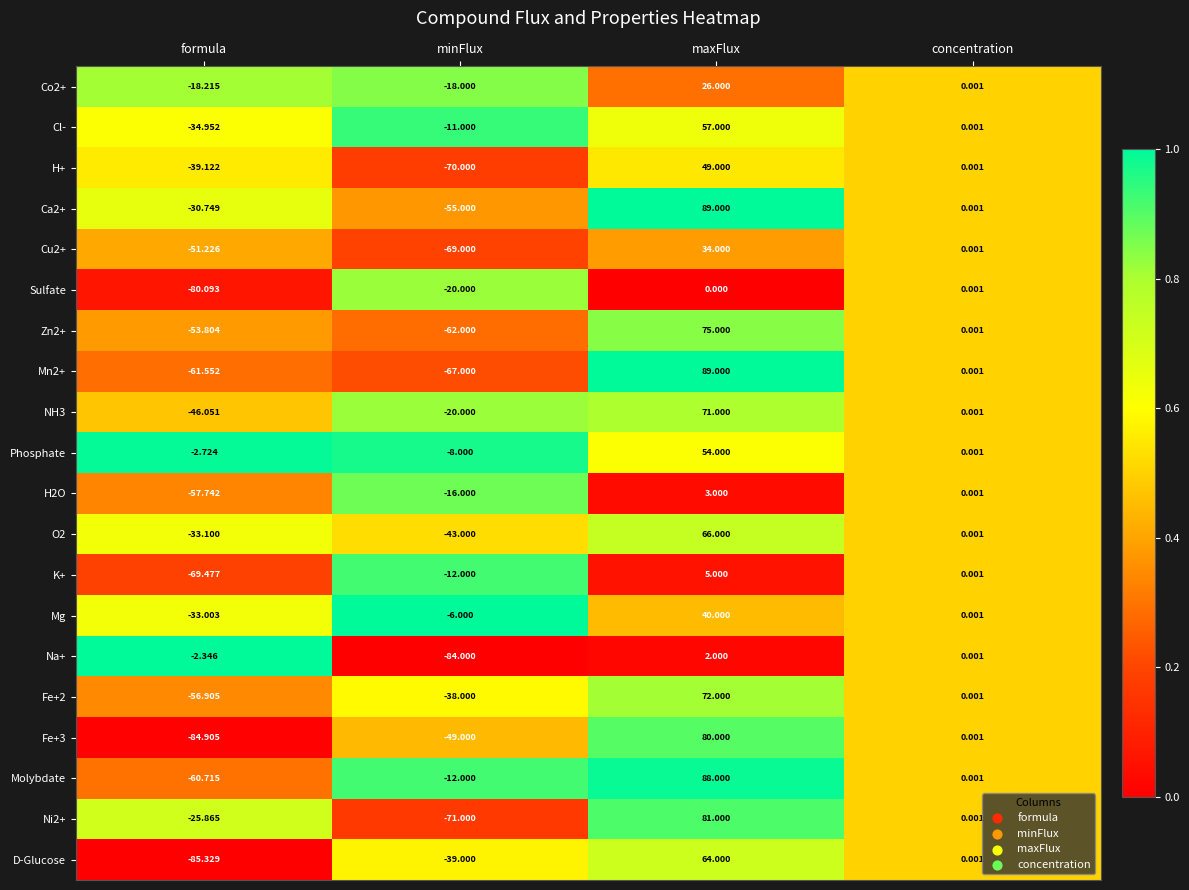

Is the value of O2 at formula greater than the value of Ca2+ at minFlux?

Yes